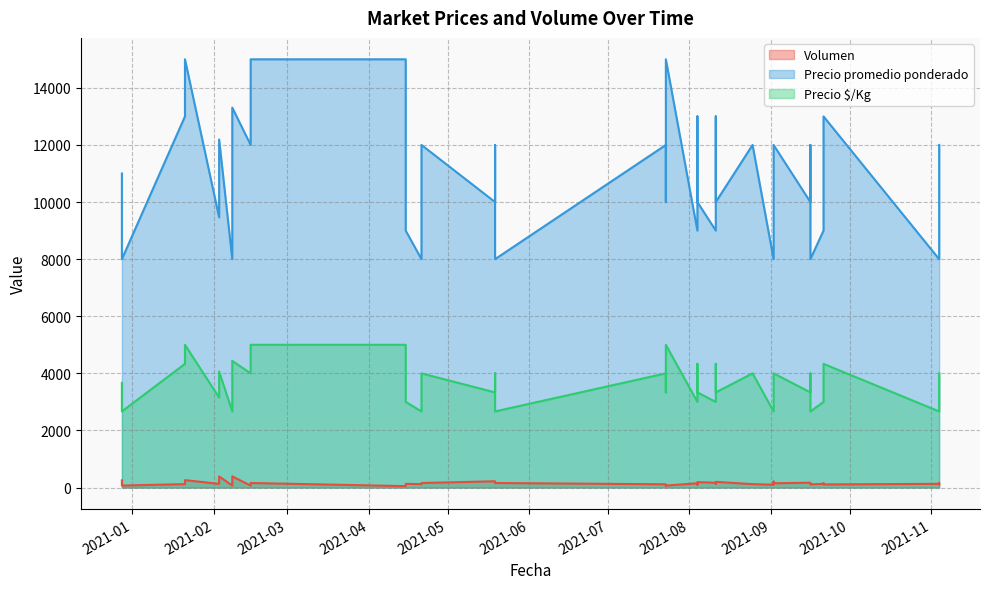

At which category is the sum across all series the highest?

2021-01-21